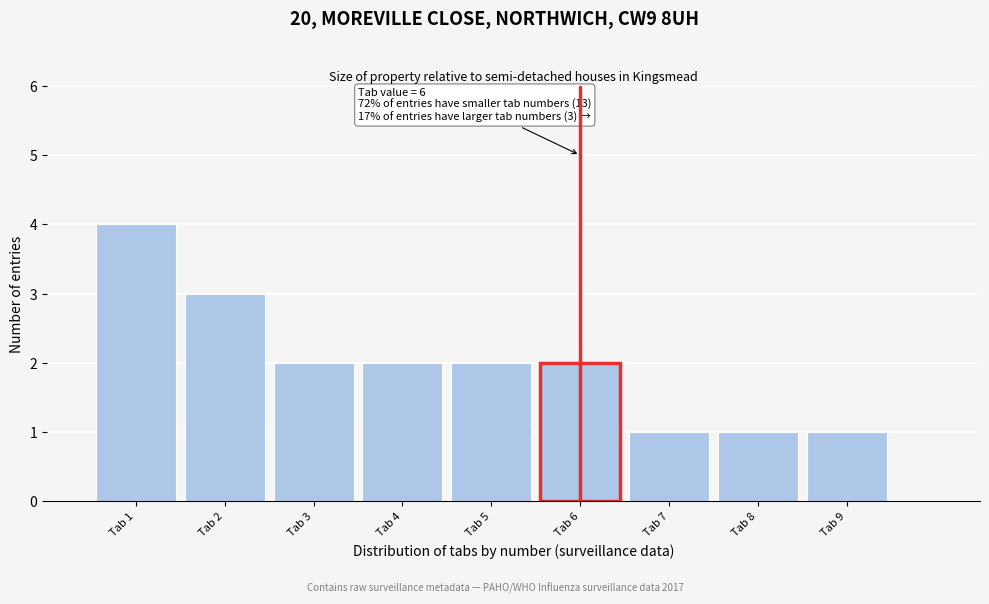

Which range on the x-axis has the tallest bar?

0.5 to 1.5